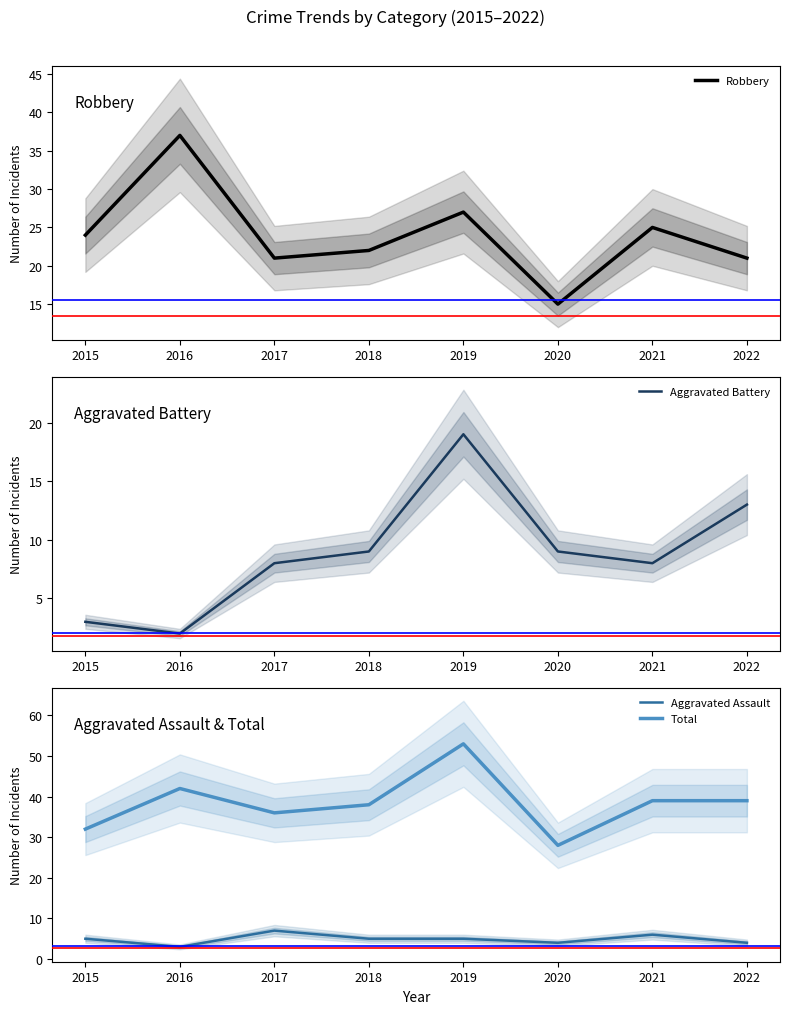

Reading left to right, what are all the values shown in this chart?

Robbery: 2015=24	2016=37	2017=21	2018=22	2019=27	2020=15	2021=25	2022=21
Aggravated Battery: 2015=3	2016=2	2017=8	2018=9	2019=19	2020=9	2021=8	2022=13
Aggravated Assault: 2015=5	2016=3	2017=7	2018=5	2019=5	2020=4	2021=6	2022=4
Total: 2015=32	2016=42	2017=36	2018=38	2019=53	2020=28	2021=39	2022=39